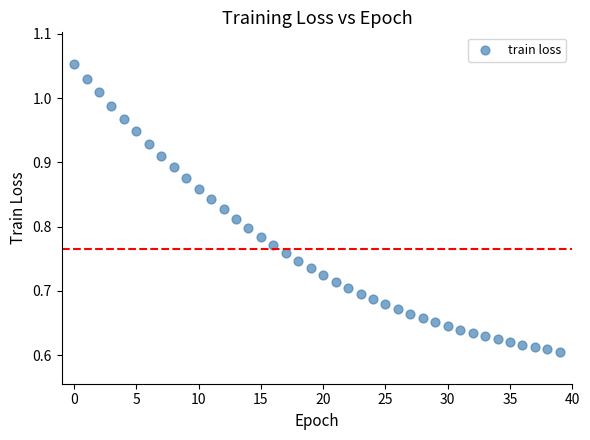

What is the range of Y values (max minus min)?

0.4